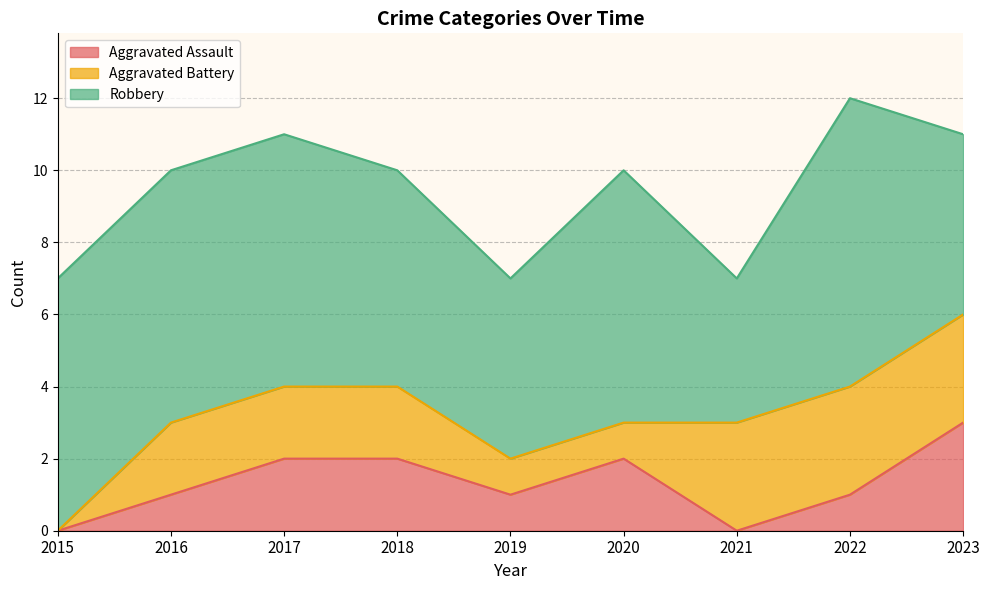

Reading left to right, extract all data points from this chart.

Aggravated Assault: 0	1	2	2	1	2	0	1	3
Aggravated Battery: 0	2	2	2	1	1	3	3	3
Robbery: 7	7	7	6	5	7	4	8	5